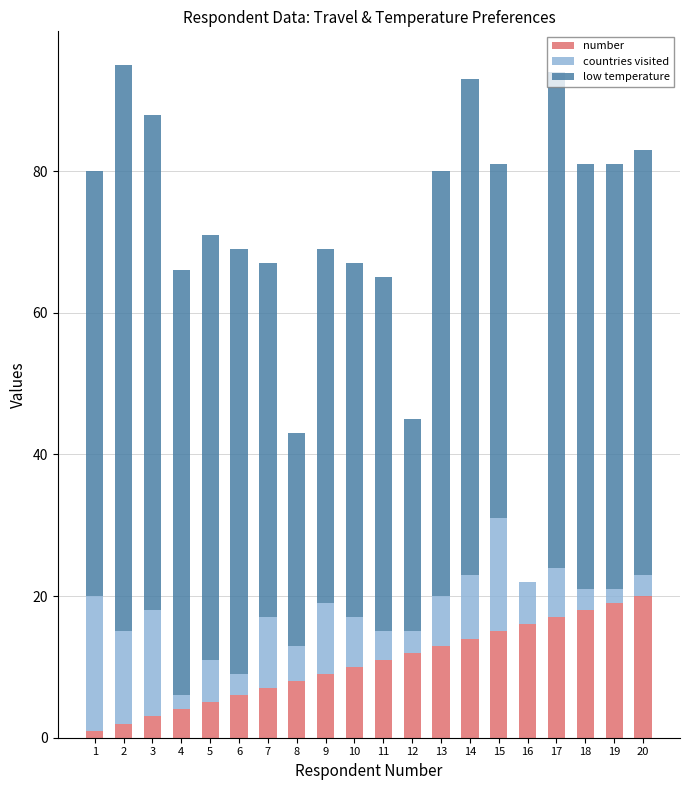

Is it true that number equals 7 at 20?

False